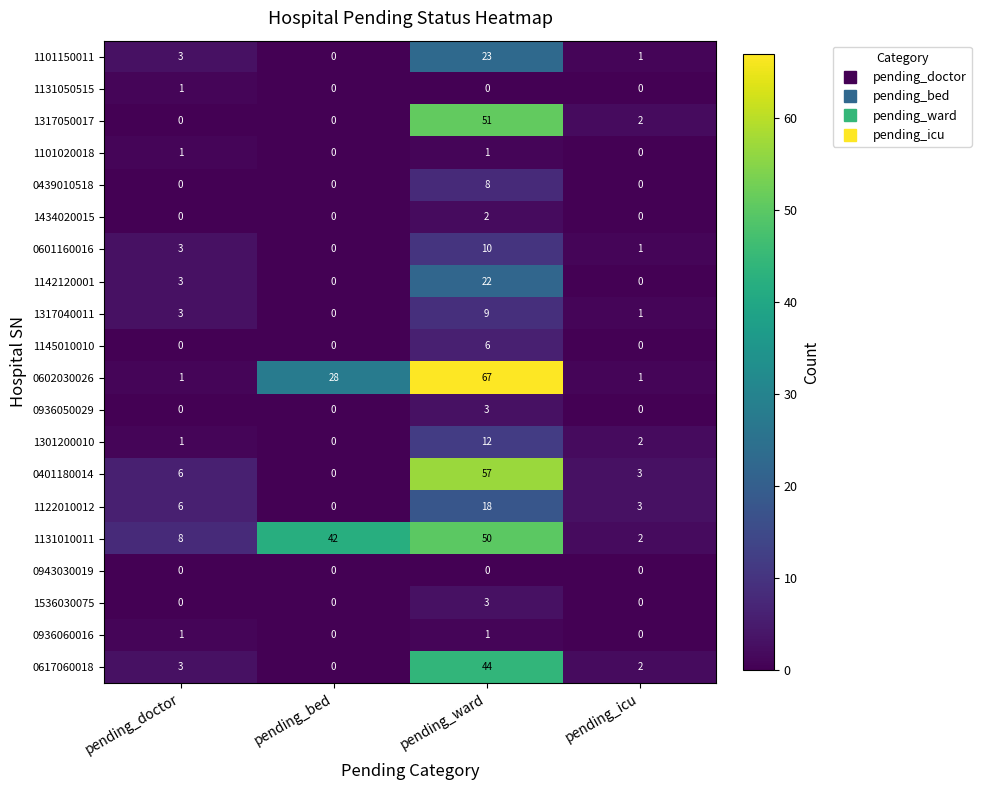

Which series has the largest total across all categories?

1131010011